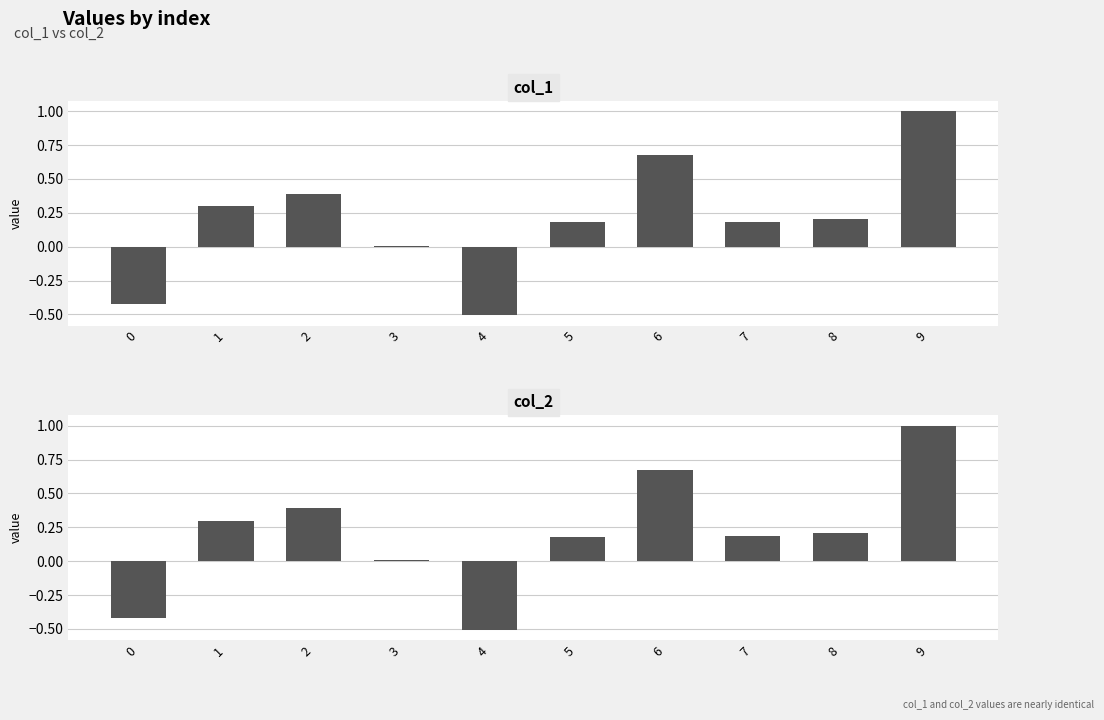

What is the difference between the maximum and minimum values in the col_2 series?

1.5